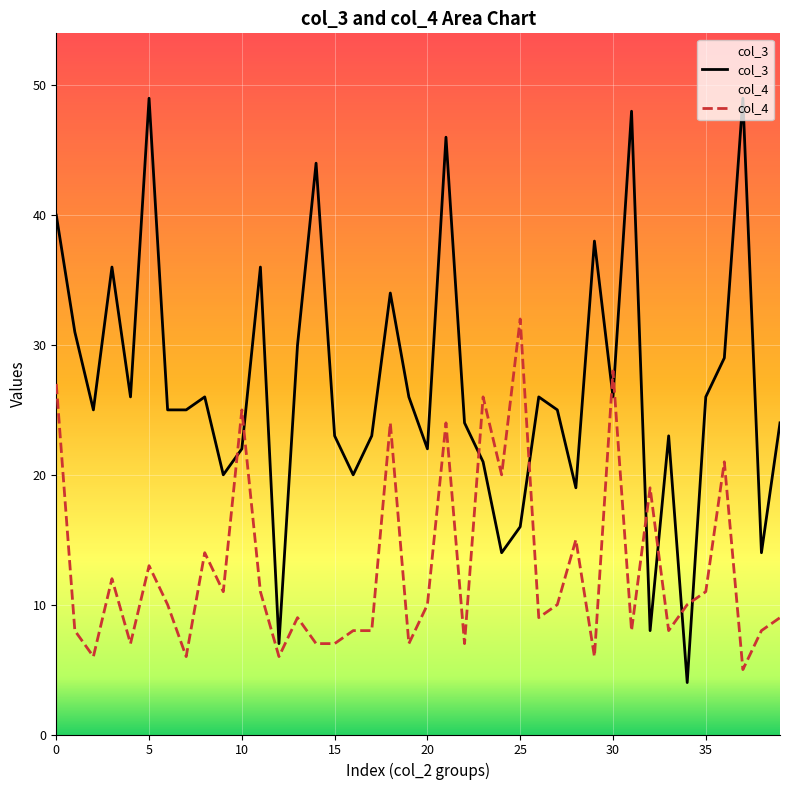

What is the average value of the col_3 series?

27